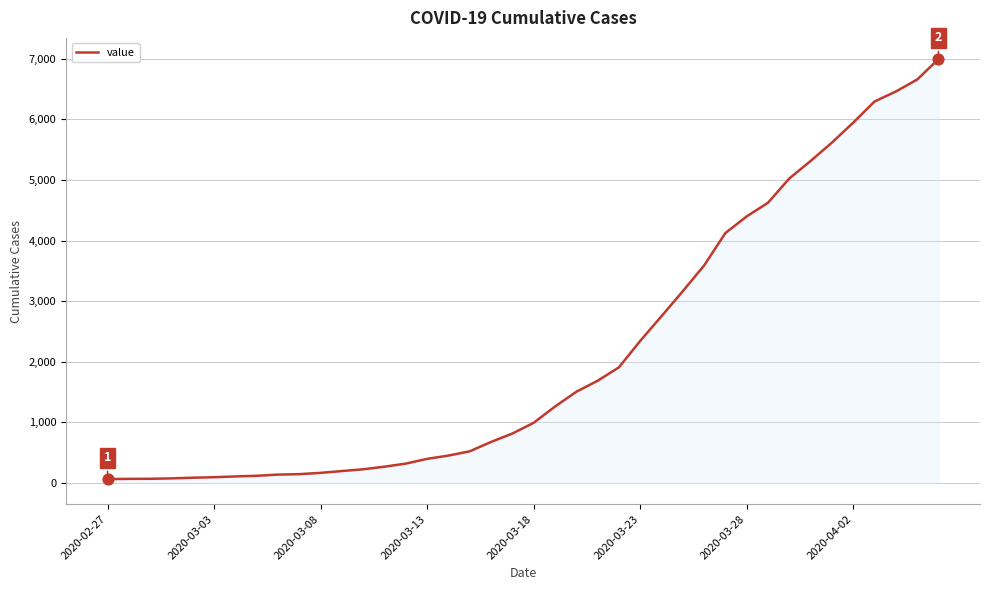

What is the maximum value shown in the chart?

6995